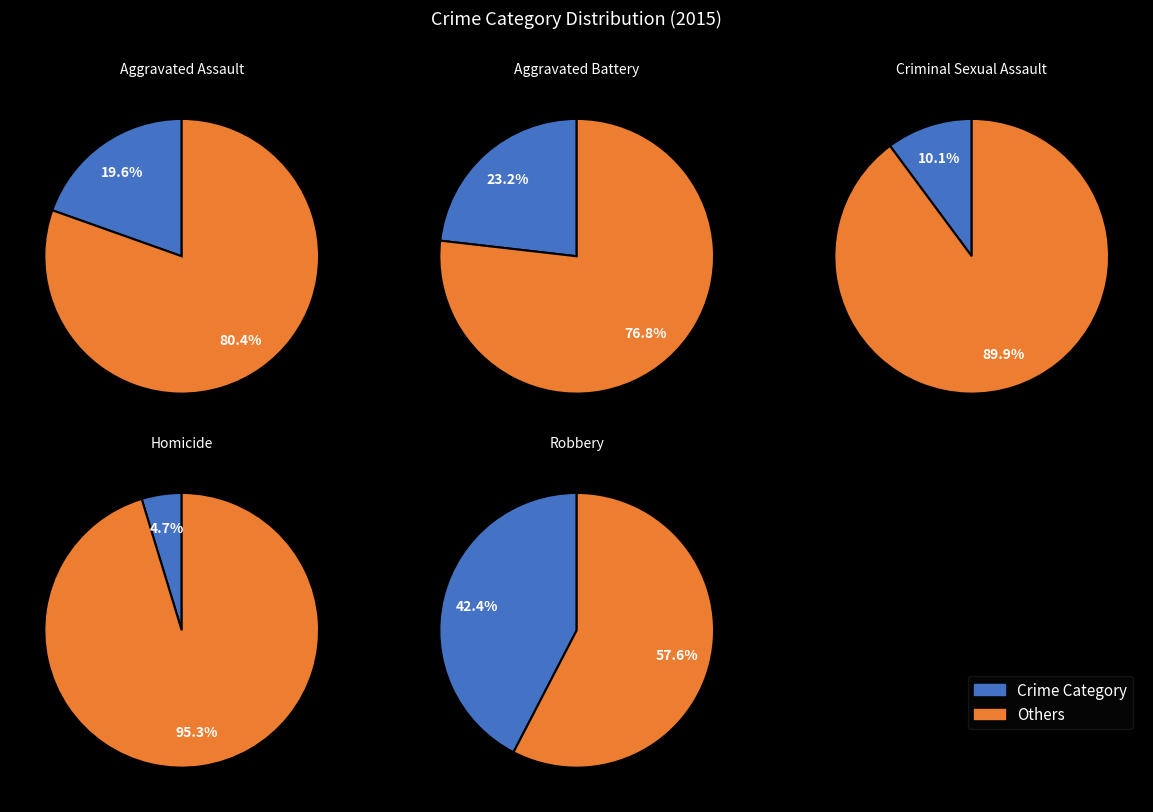

To the nearest percent, what portion does Homicide represent?

5%